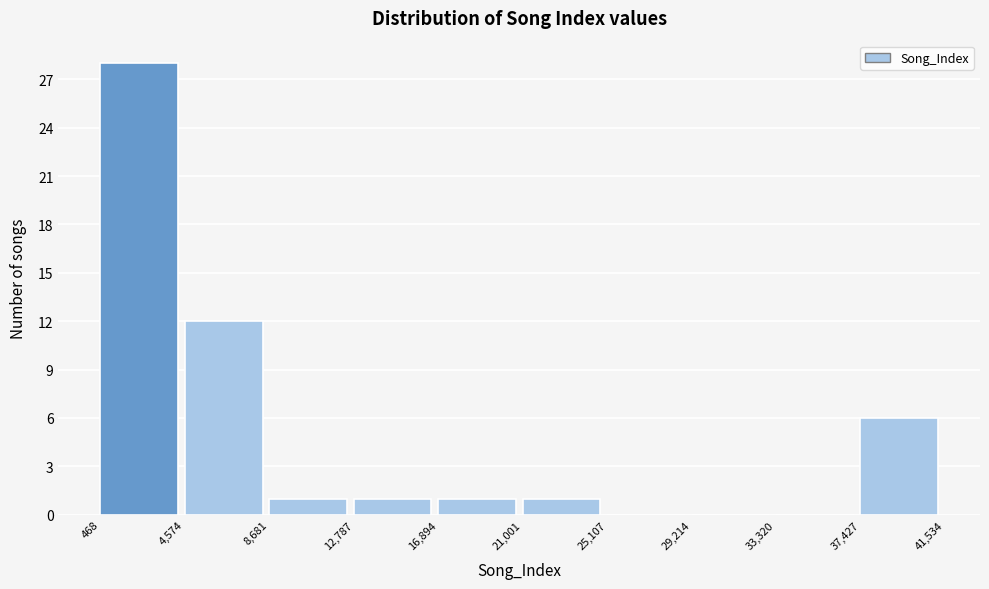

Over which range of the x-axis is the bar tallest?

468 to 4,574